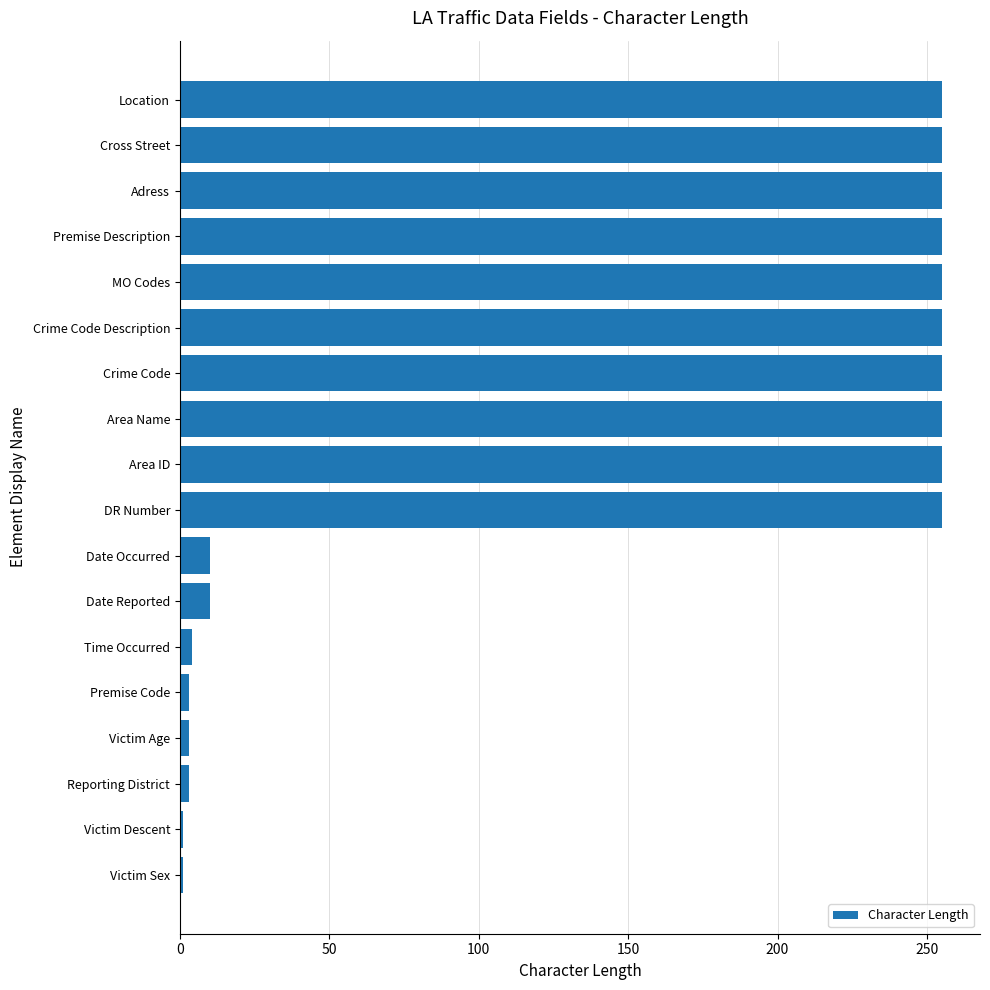

Which has a higher value, Victim Age or Location?

Location